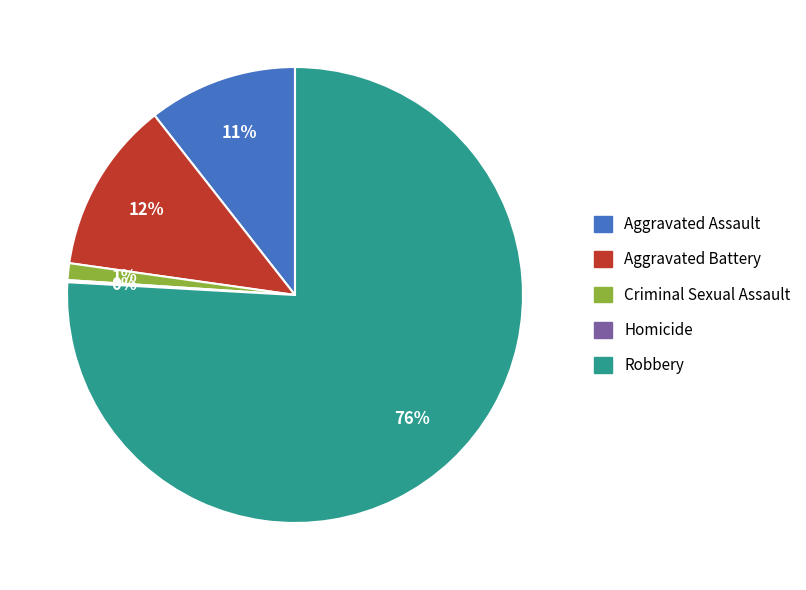

To the nearest percent, what portion does Robbery represent?

76%